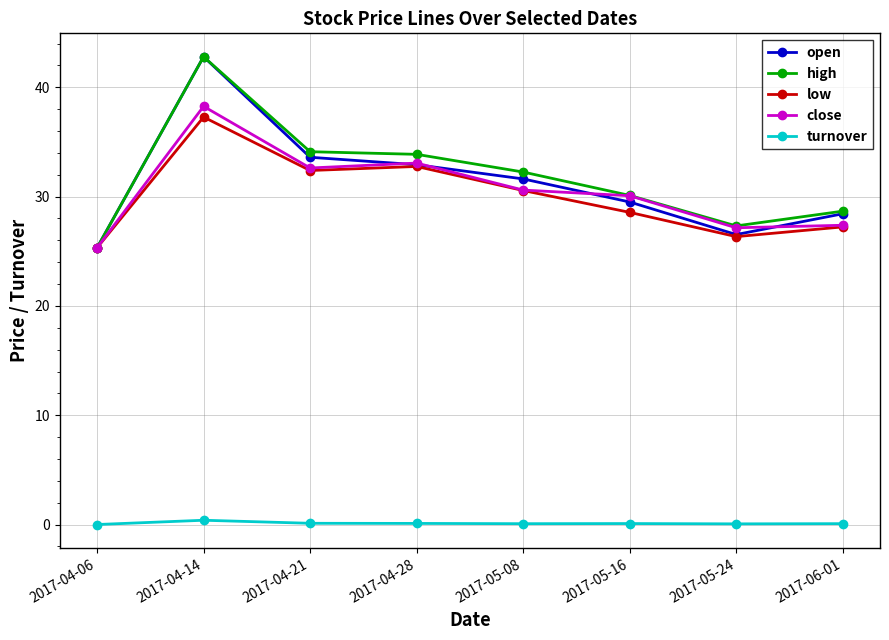

What is the spread (max minus min) of values at 2017-05-08?

32.2